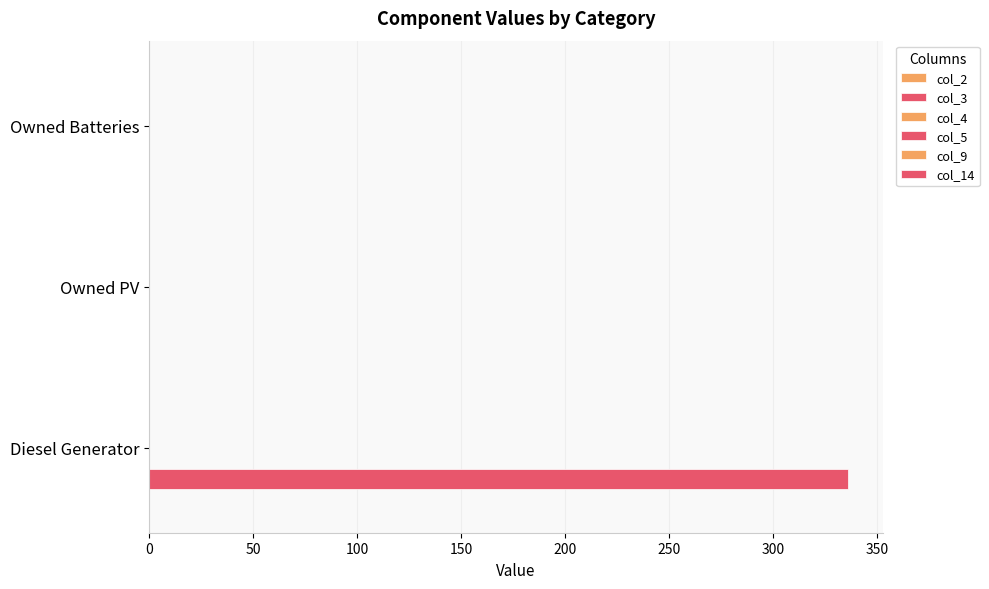

Count the number of values greater than 0.

1